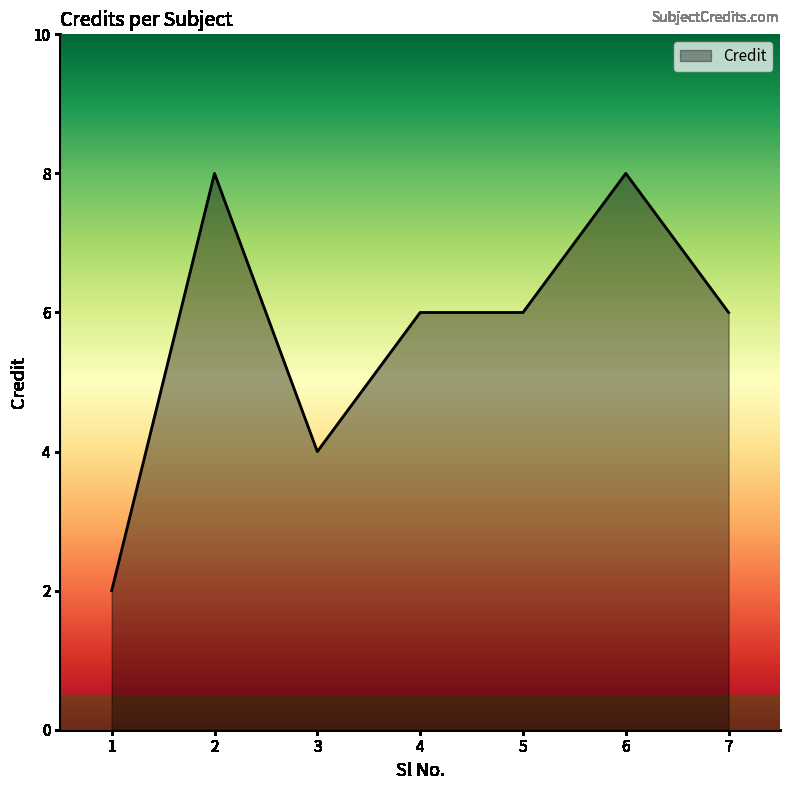

Reading left to right, what are all the values shown in this chart?

1=2	2=8	3=4	4=6	5=6	6=8	7=6